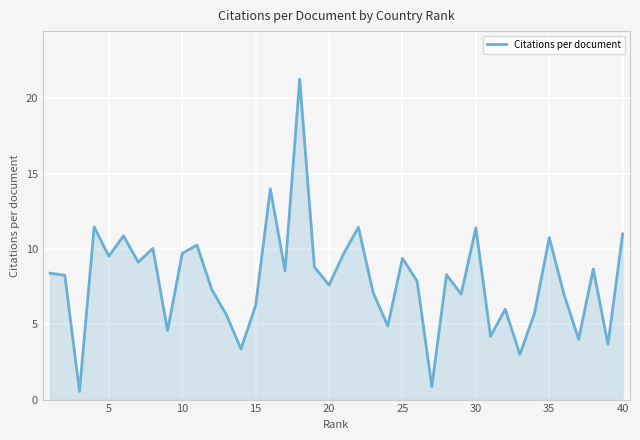

Does the chart display data point markers on the line(s)?

No